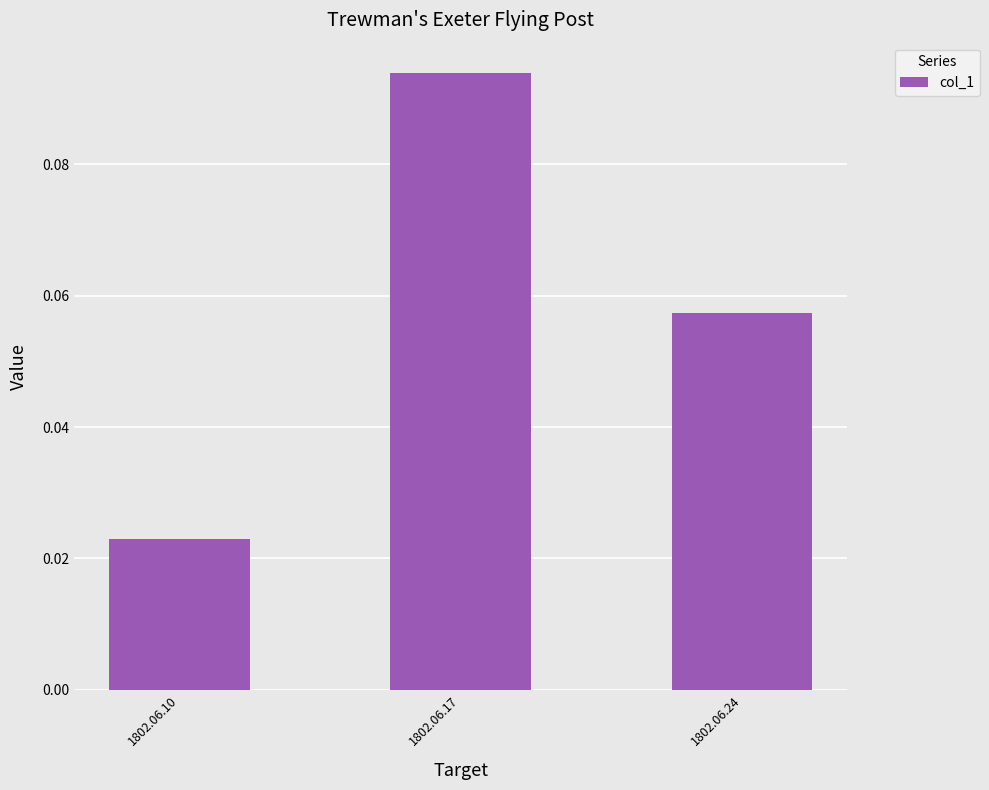

Count the values in the range 0 to 1.

3